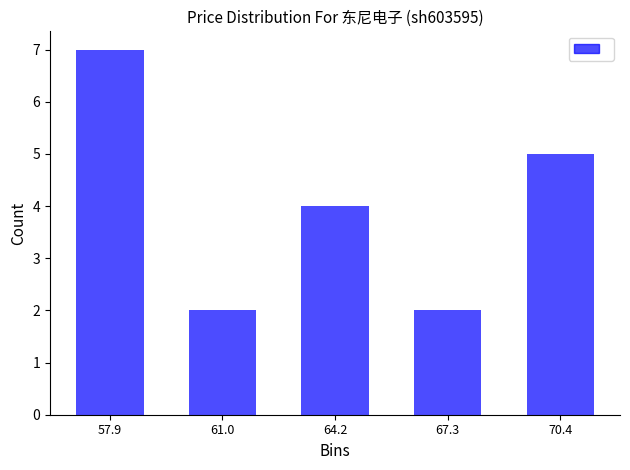

Reading right to left, extract all data points from this chart.

70.4=5	67.3=2	64.2=4	61.0=2	57.9=7